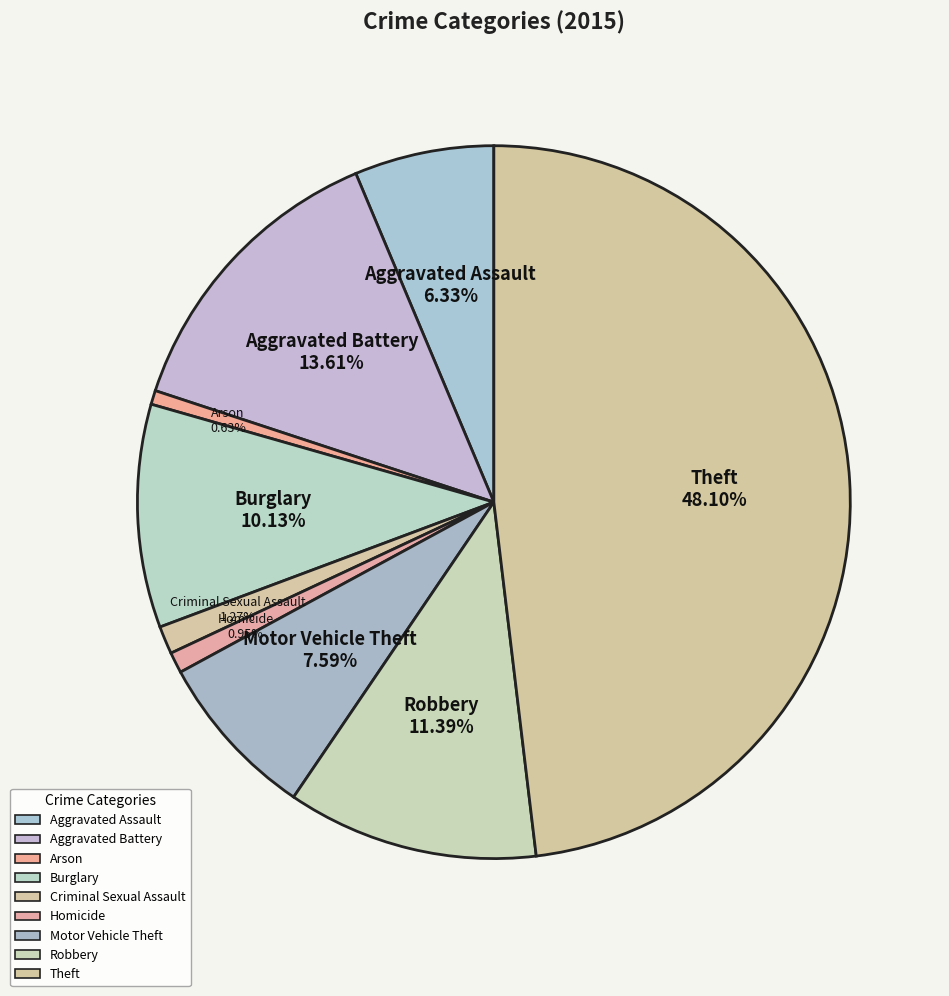

Is there a majority slice in this chart?

No